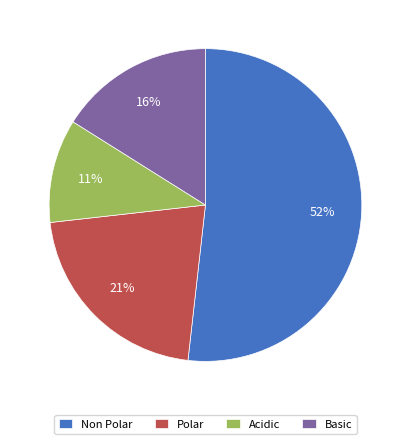

What is the majority slice?

Non Polar